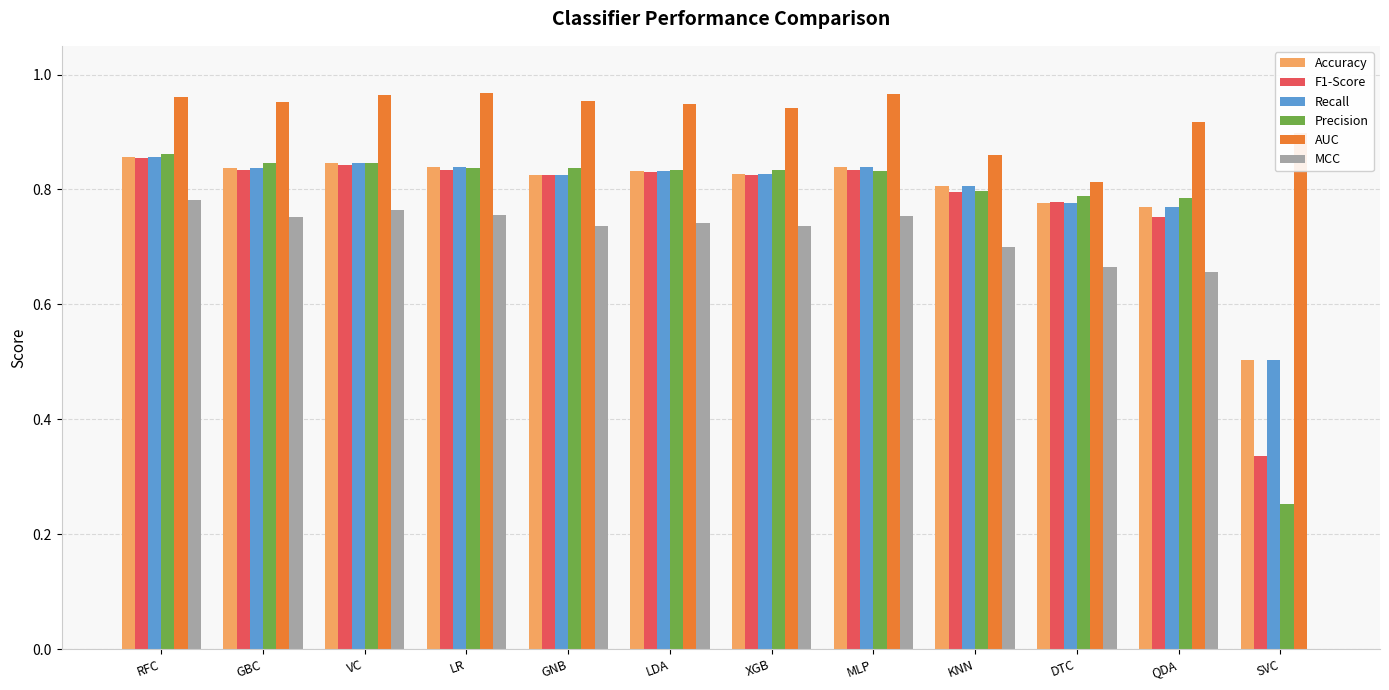

Between VC and KNN, which series saw the biggest shift?

AUC